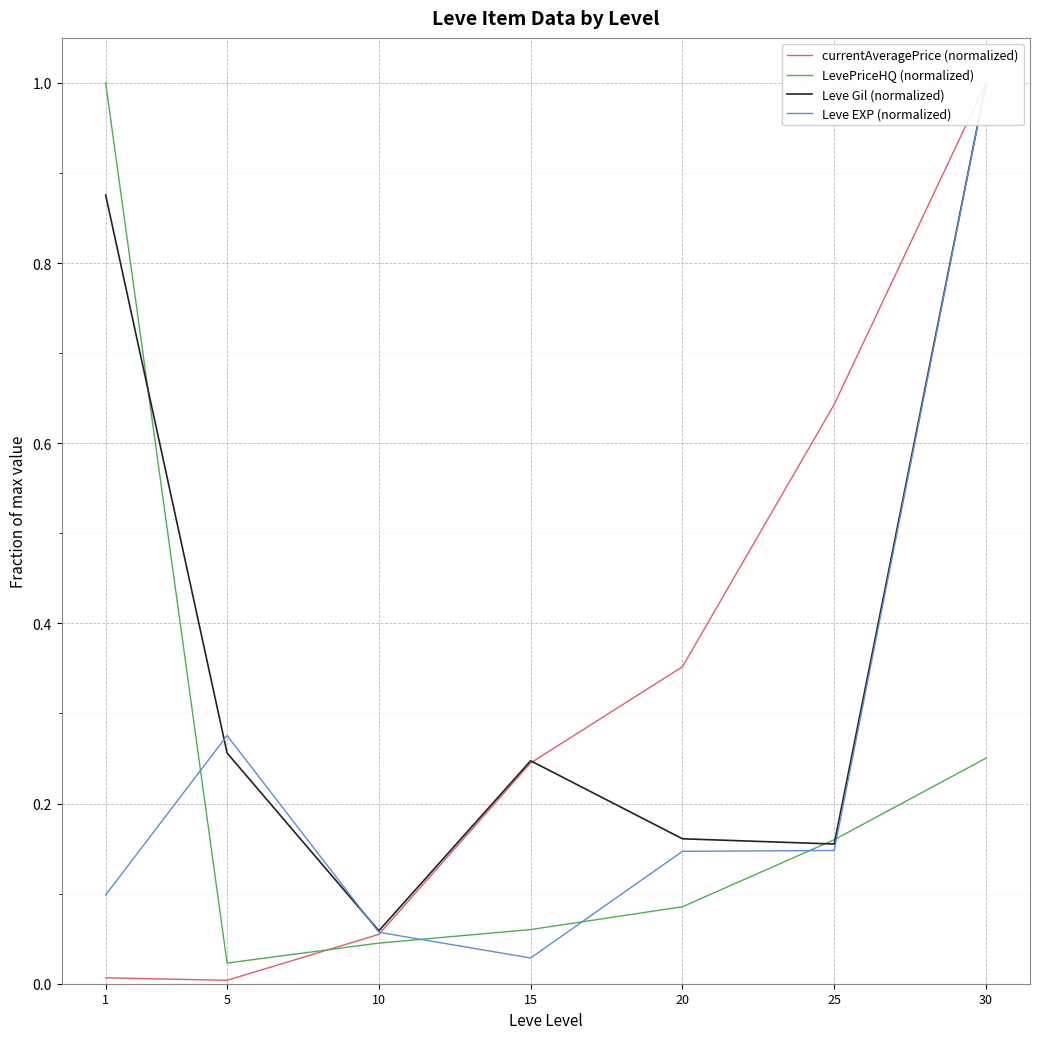

At which category is the sum across all series the highest?

30